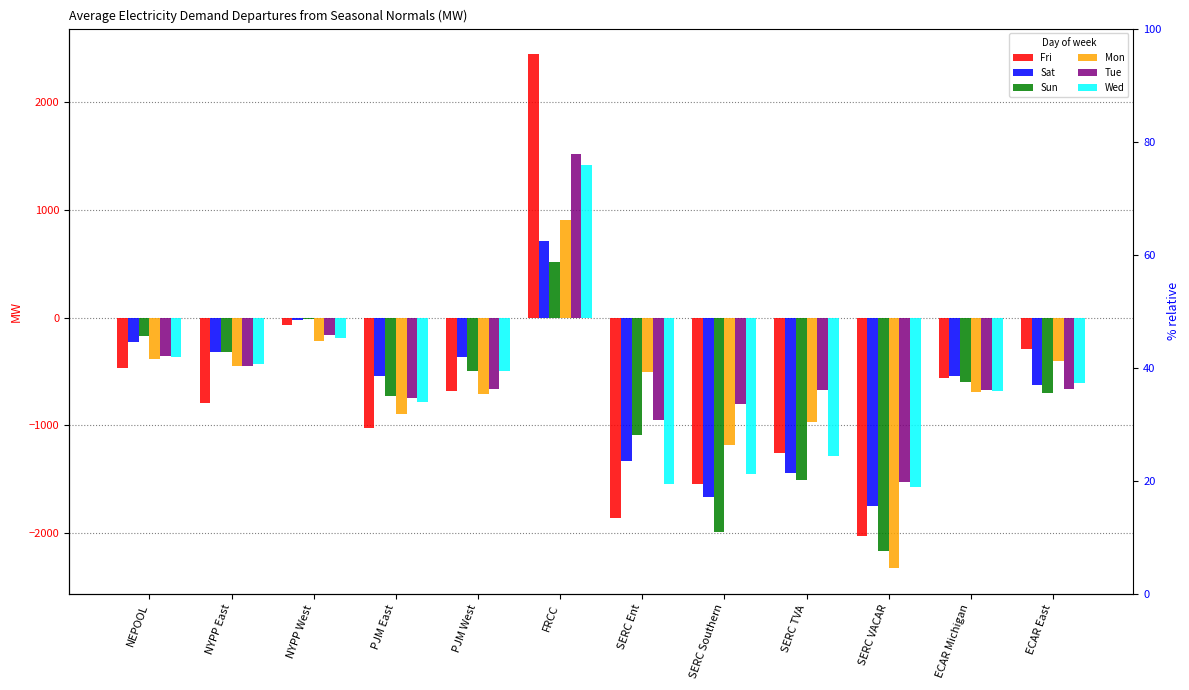

Is it true that Tue equals -1529.5 at SERC VACAR?

True